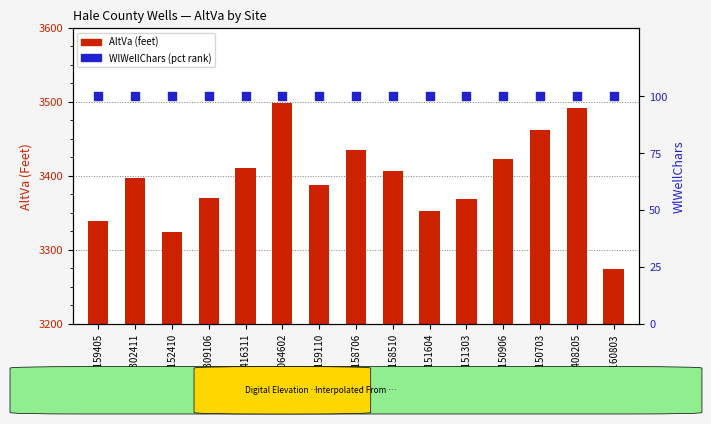

Which series contains the highest Y value?

AltVa (feet)